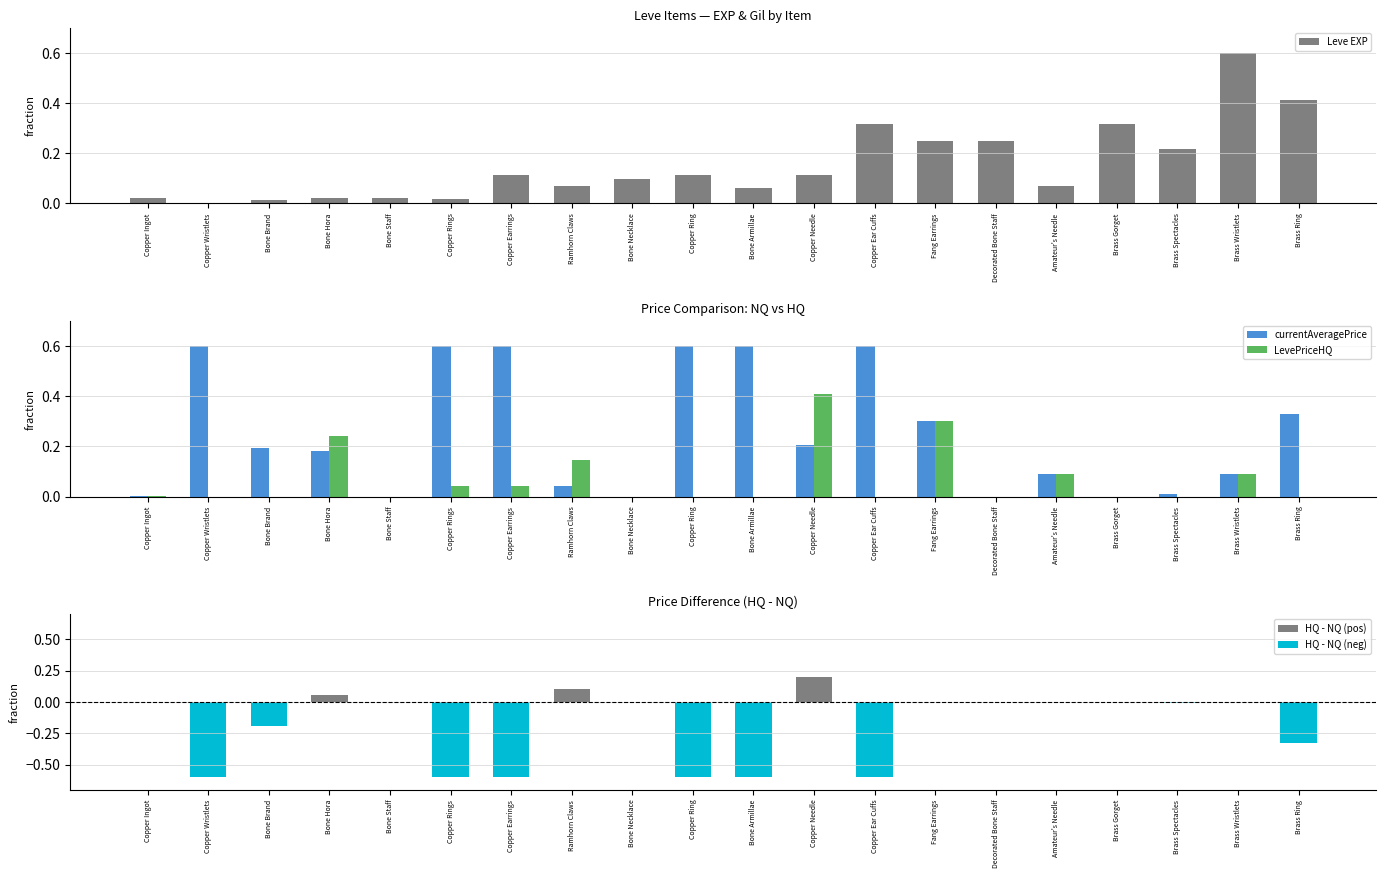

At which category is the sum across all series the highest?

Copper Needle